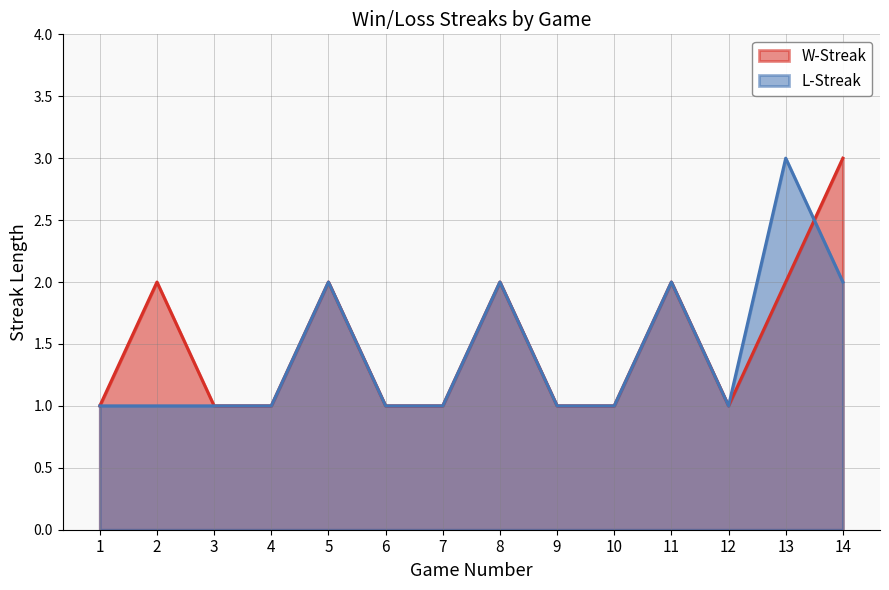

Is it true that L-Streak equals 2 at 6?

False